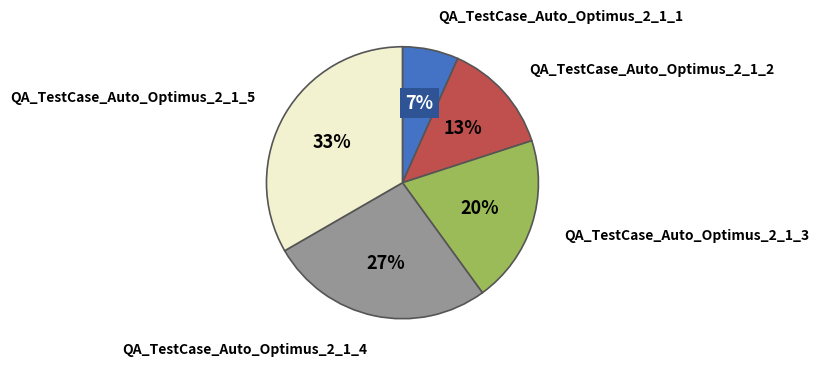

To the nearest percent, what is the average slice percentage?

20%